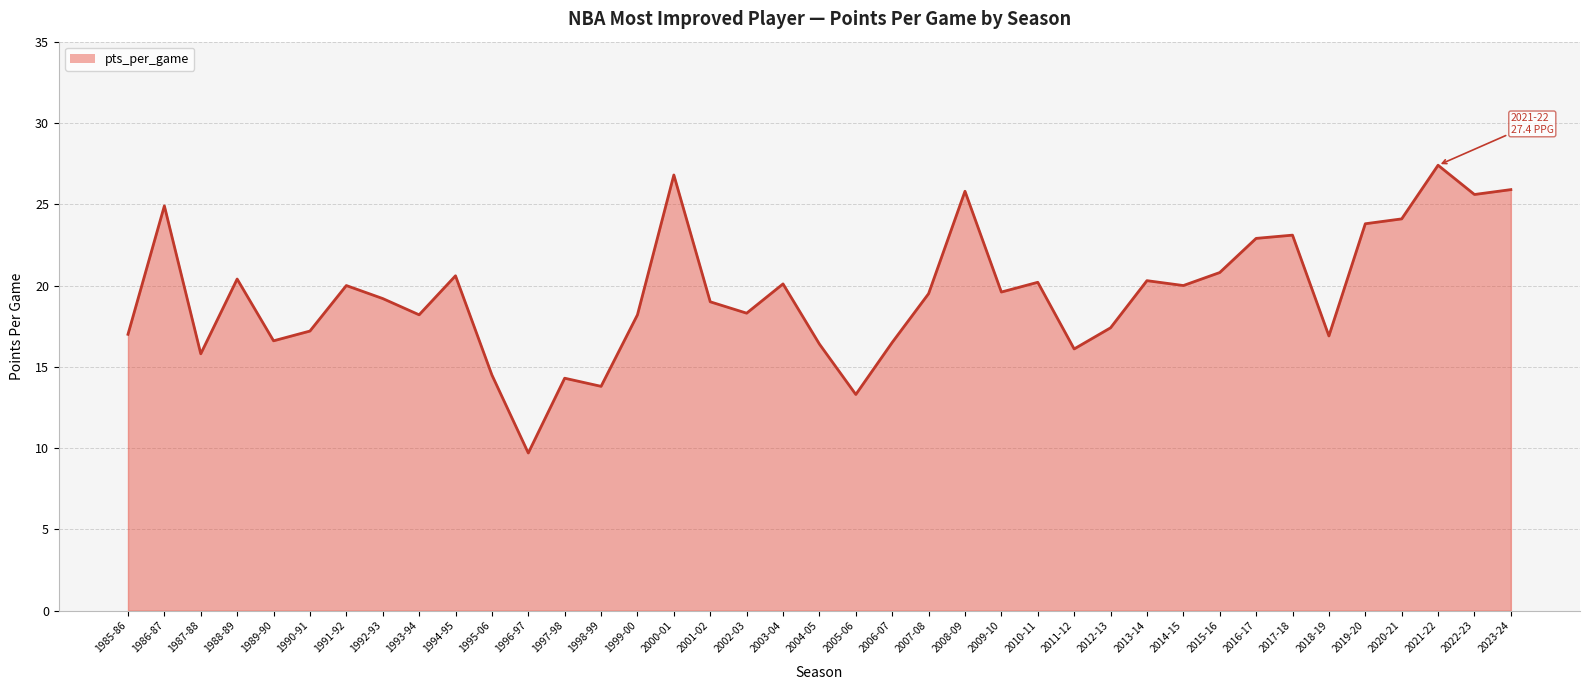

Is it true that the value at 2000-01 is 26.8?

True